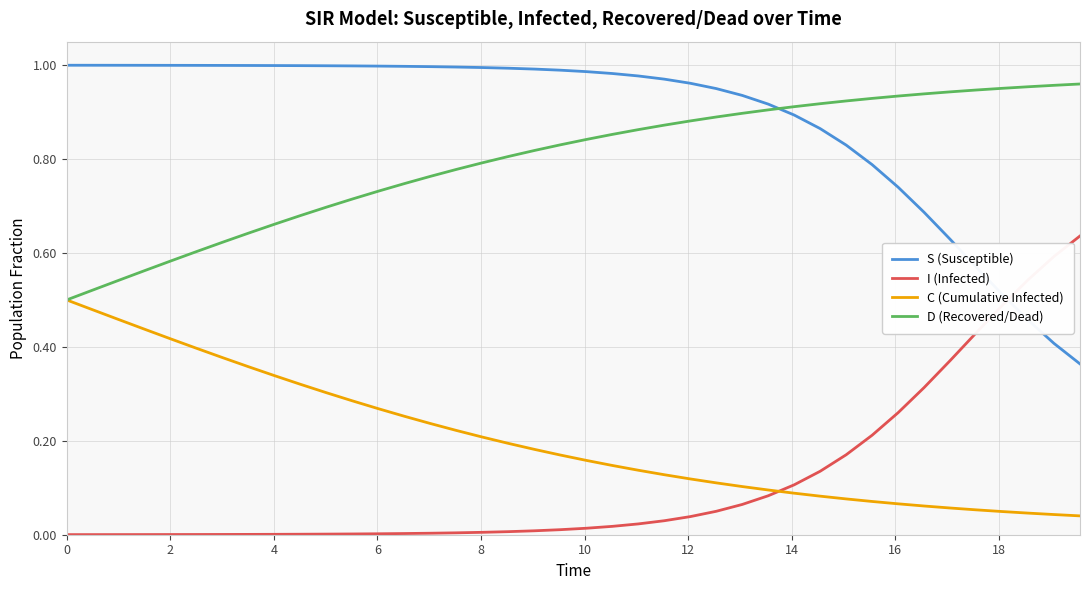

Which series has the largest total across all categories?

S (Susceptible)